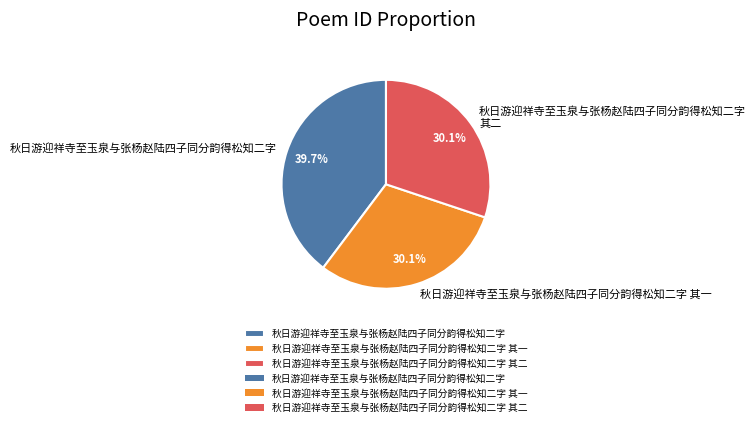

Count the number of slices in the pie.

3